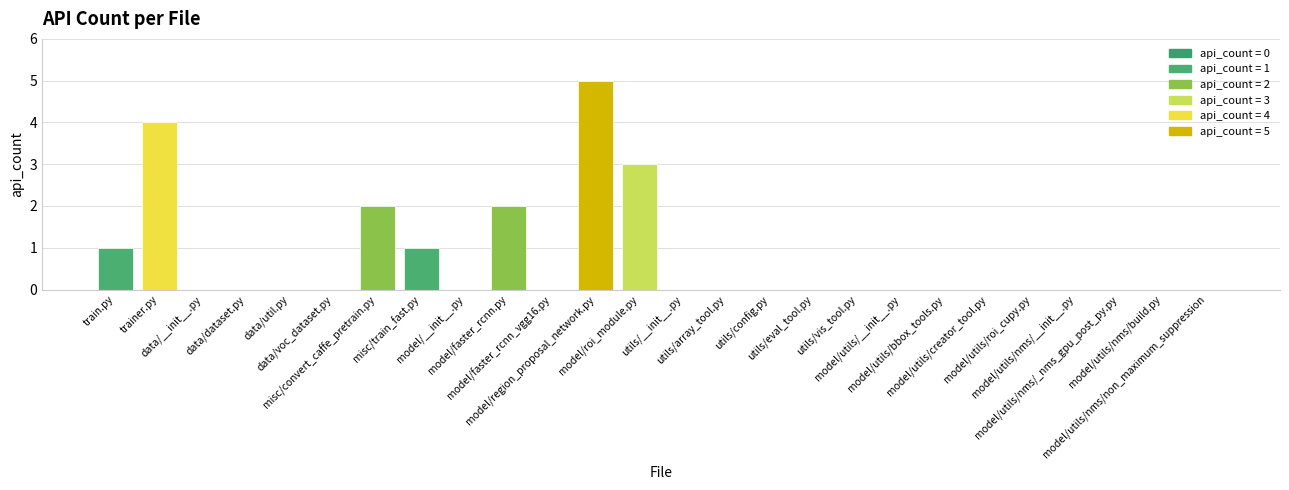

Are the bars grouped side by side (vs. stacked)?

No